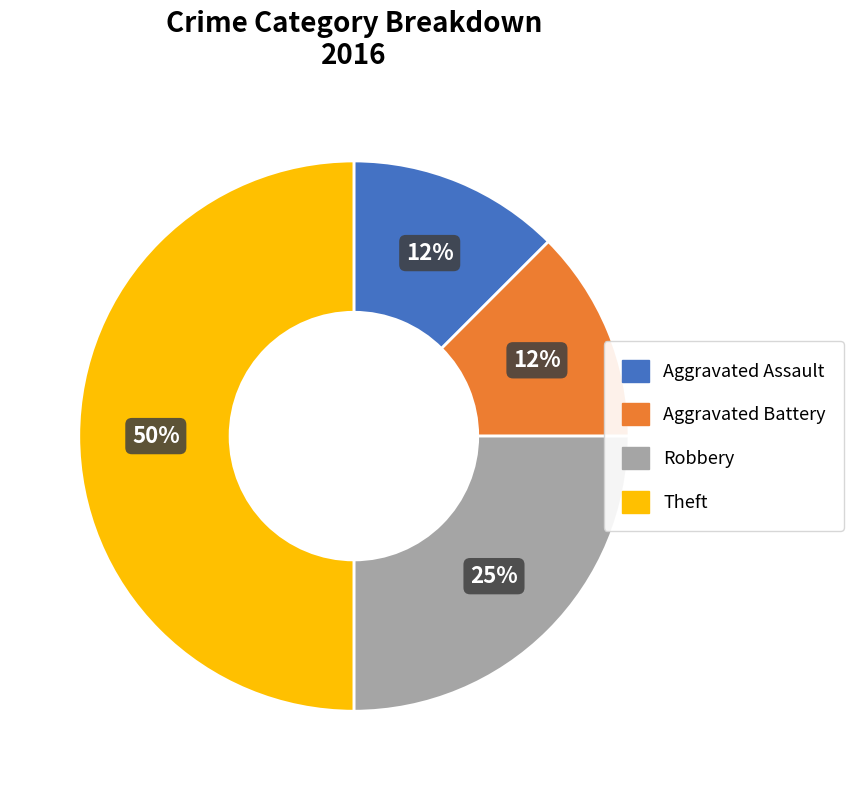

To the nearest percent, what percentage of the pie is Robbery?

25%